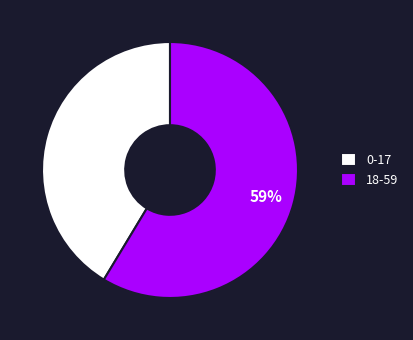

True or false: 0-17 accounts for 41% of the total.

True